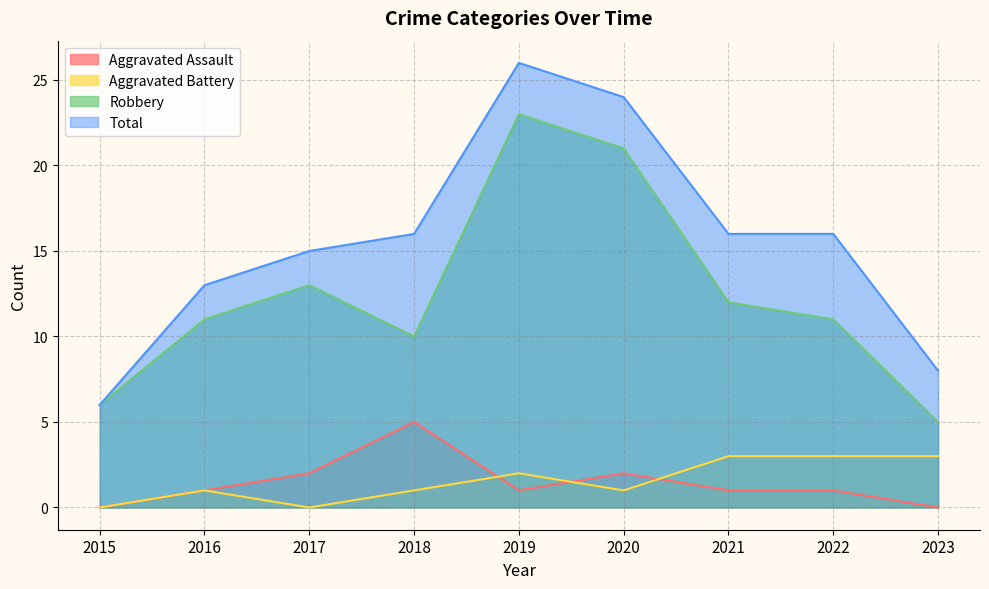

What is the sum of all Robbery values?

112